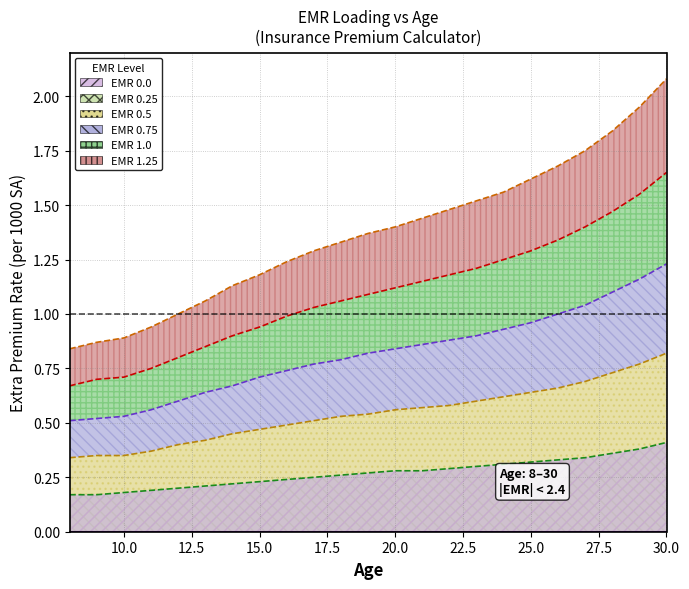

Which series changed the most between 22.5 and 12?

EMR 1.25